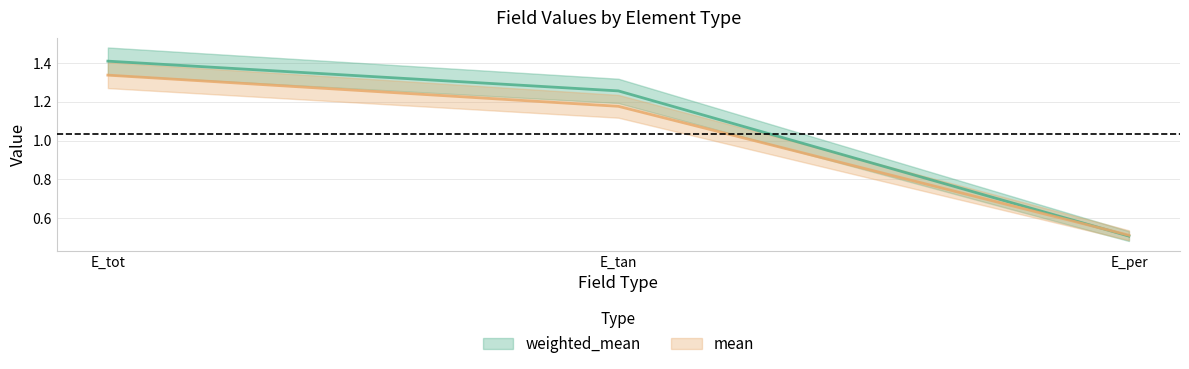

What is the sum of the mean values at E_tan and E_tot?

2.5